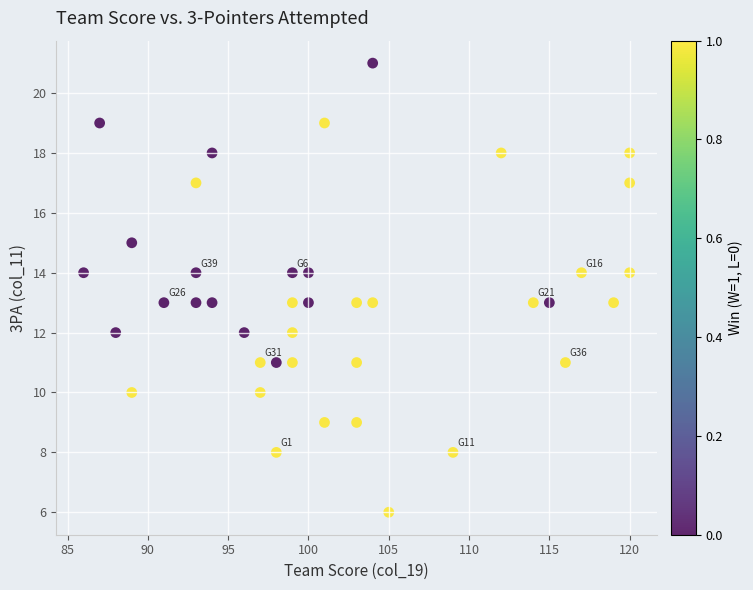

What is the range of X values (max minus min)?

34